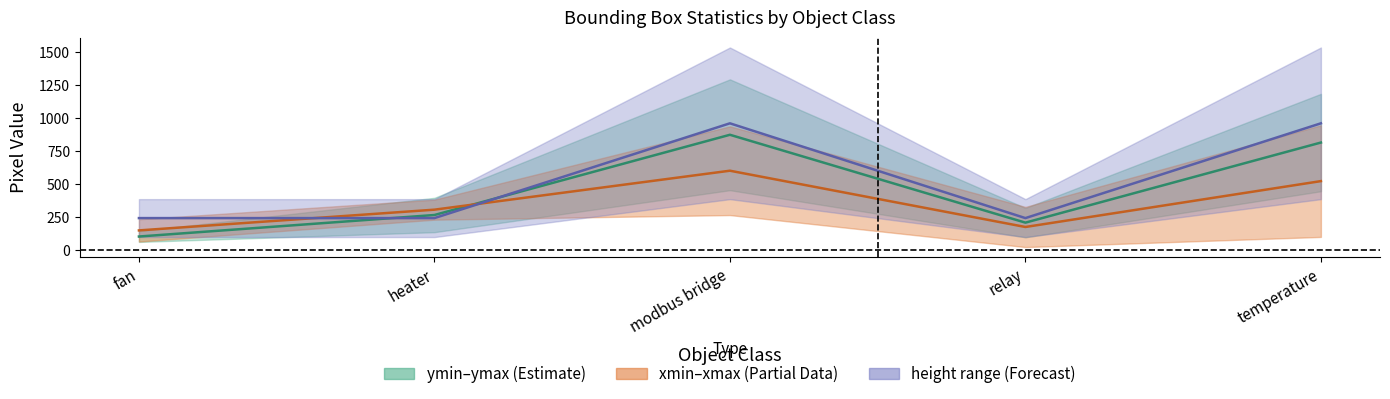

Which series ends up on top after the final intersection of ymin–ymax midline and xmin–xmax midline?

ymin–ymax midline